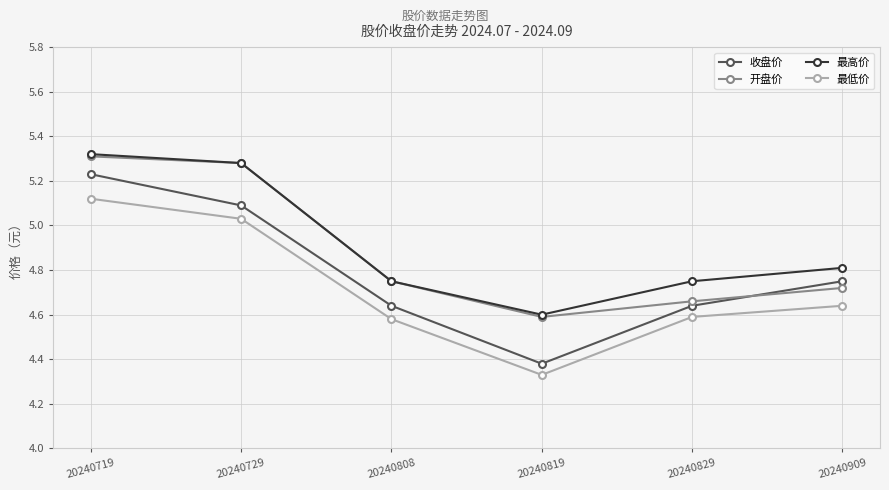

Which category has the highest value in the 最低价 series?

20240719